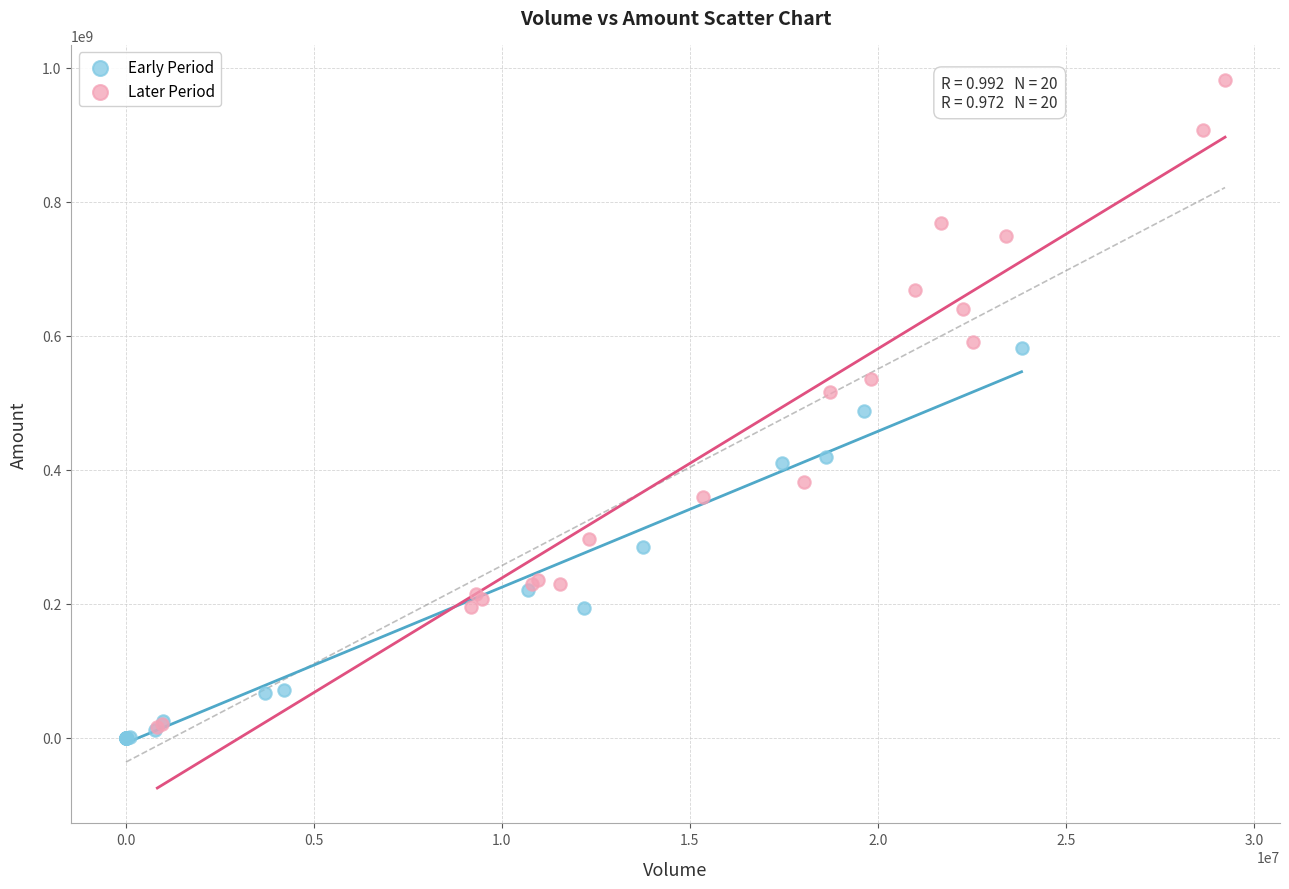

What are all the series names shown in the legend?

Early Period, Later Period